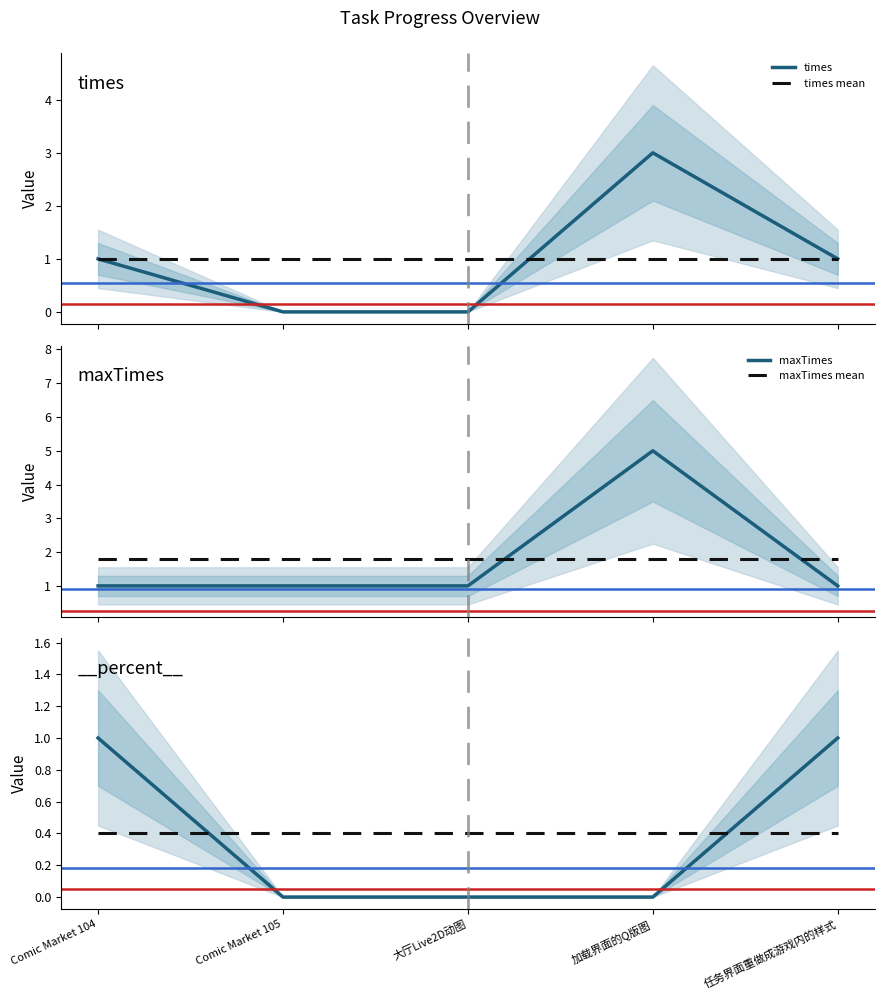

What are all the series names shown in the legend?

times, times mean, maxTimes, maxTimes mean